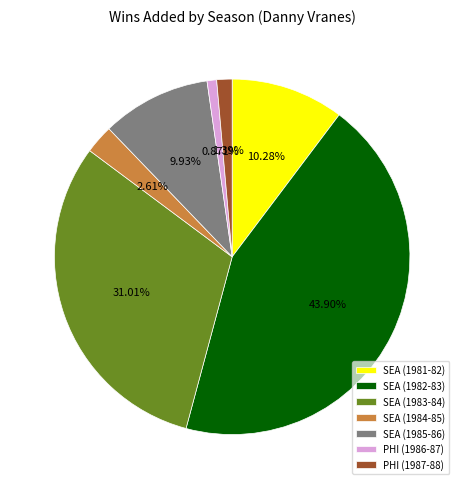

Is there any slice that represents more than half of the pie?

No